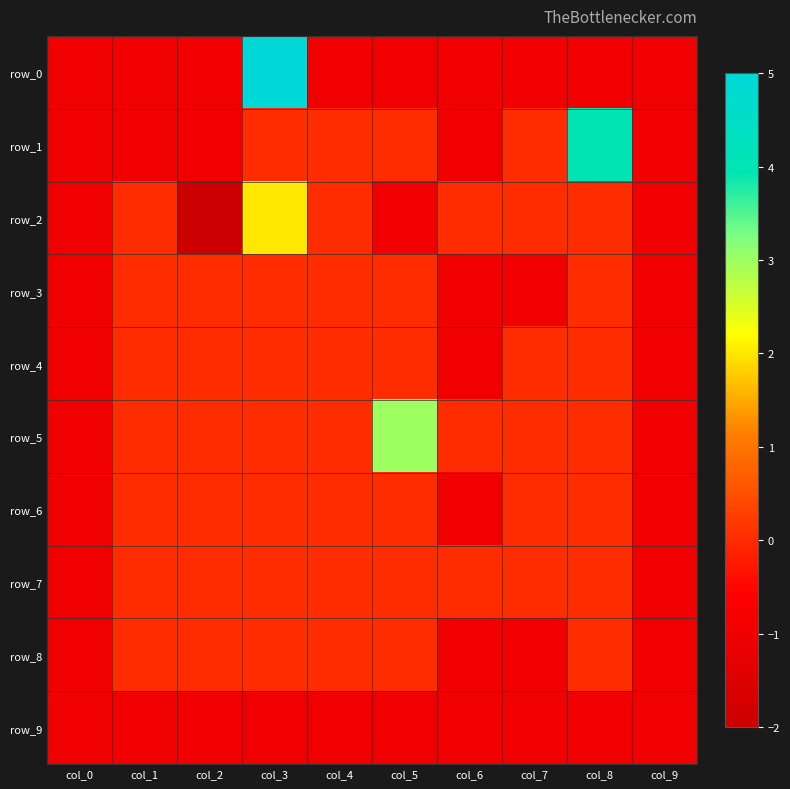

Reading left to right, list all the values displayed in this chart.

row_0: -1	-1	-1	5	-1	-1	-1	-1	-1	-1
row_1: -1	-1	-1	0	0	0	-1	0	4	-1
row_2: -1	0	-2	2	0	-1	0	0	0	-1
row_3: -1	0	0	0	0	0	-1	-1	0	-1
row_4: -1	0	0	0	0	0	-1	0	0	-1
row_5: -1	0	0	0	0	3	0	0	0	-1
row_6: -1	0	0	0	0	0	-1	0	0	-1
row_7: -1	0	0	0	0	0	0	0	0	-1
row_8: -1	0	0	0	0	0	-1	-1	0	-1
row_9: -1	-1	-1	-1	-1	-1	-1	-1	-1	-1